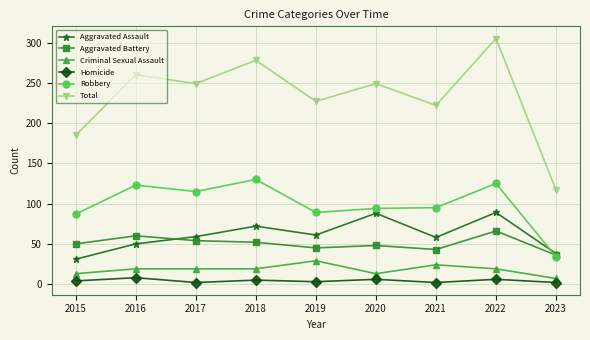

How many series are shown in this chart?

6